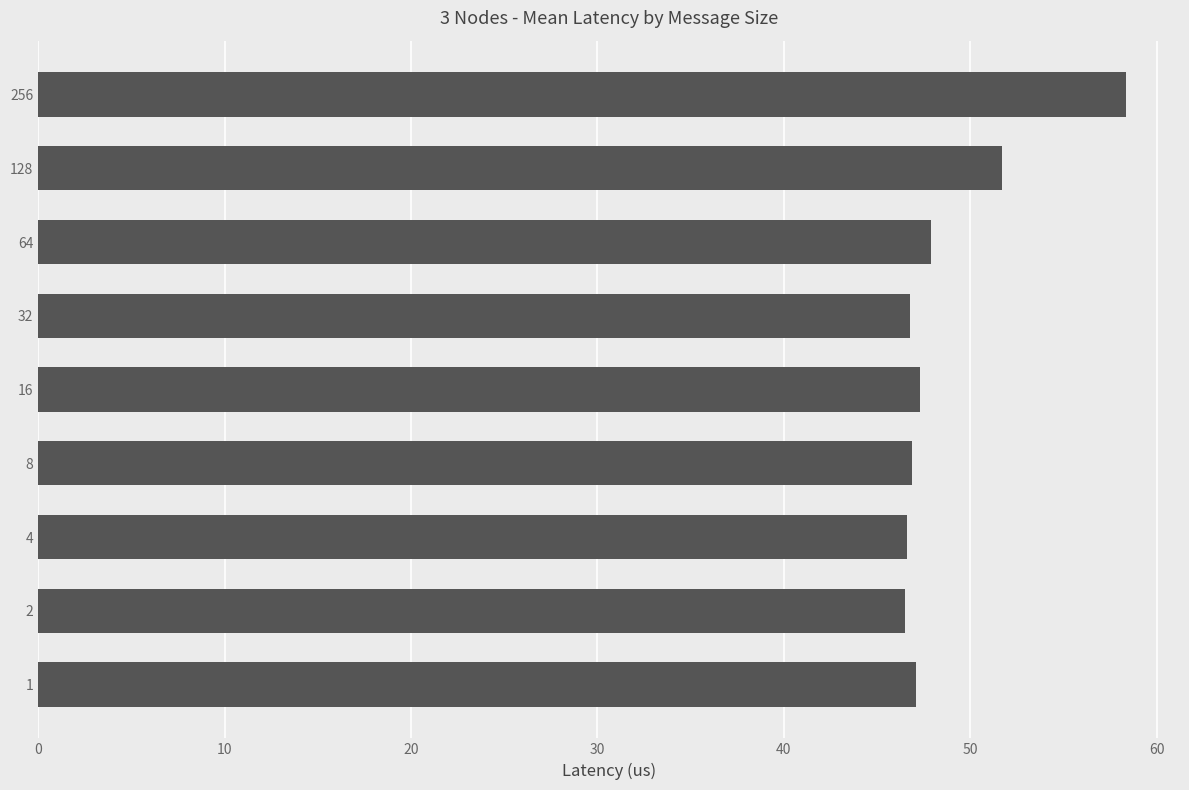

Read the value at 64.

47.9